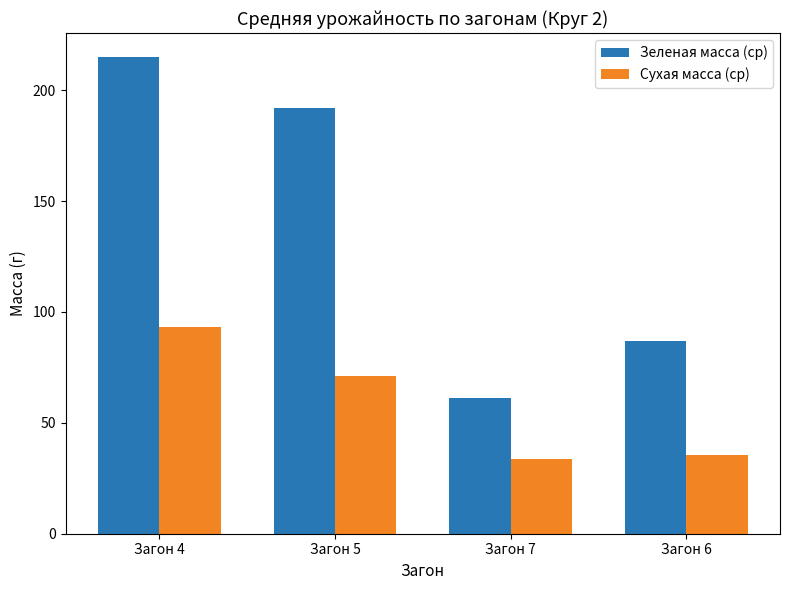

Reading right to left, list all the values displayed in this chart.

Зеленая масса (ср): 87.1	61.0	191.8	215.1
Сухая масса (ср): 35.5	33.8	70.9	93.2